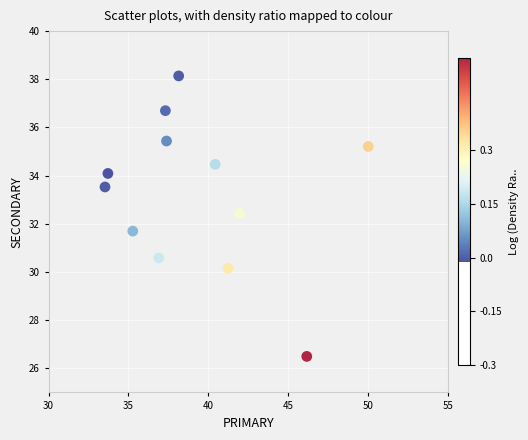

What is the average X value?

39.3